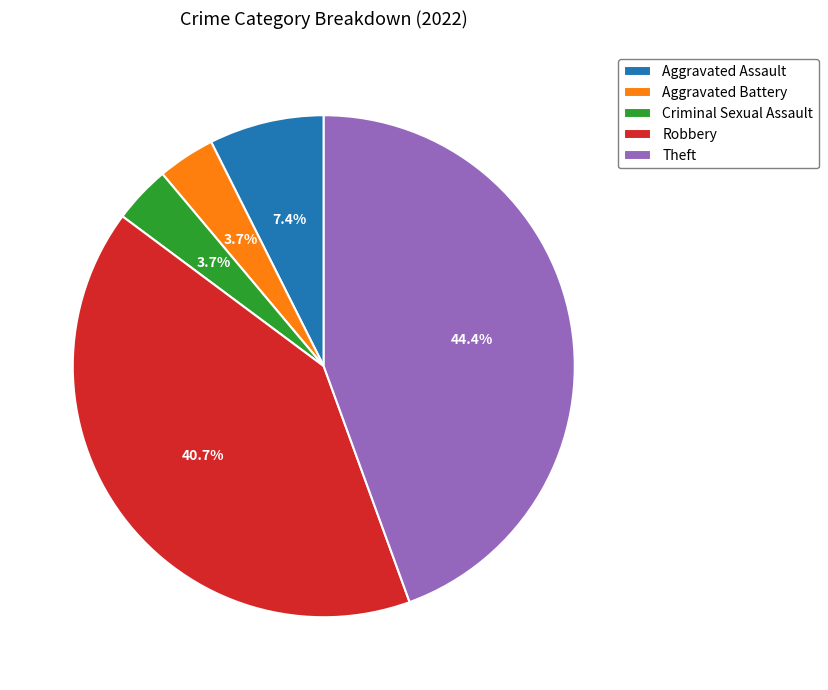

Does Theft account for over 50% of the chart?

No